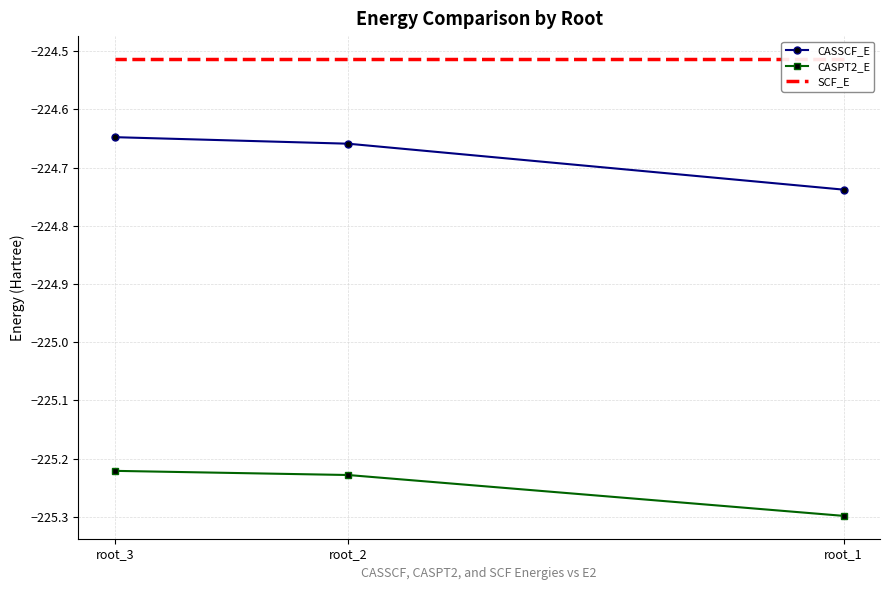

At how many categories does at least one series exceed -225?

3